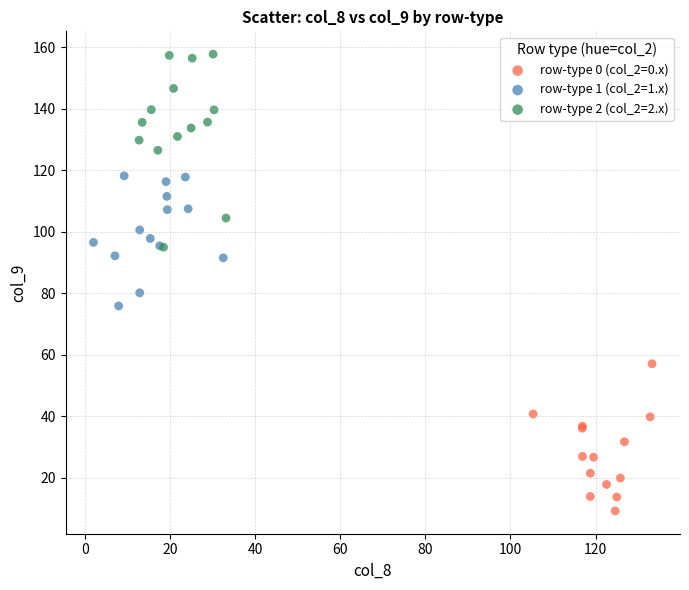

Which series reaches the maximum Y coordinate?

row-type 2 (col_2=2.x)